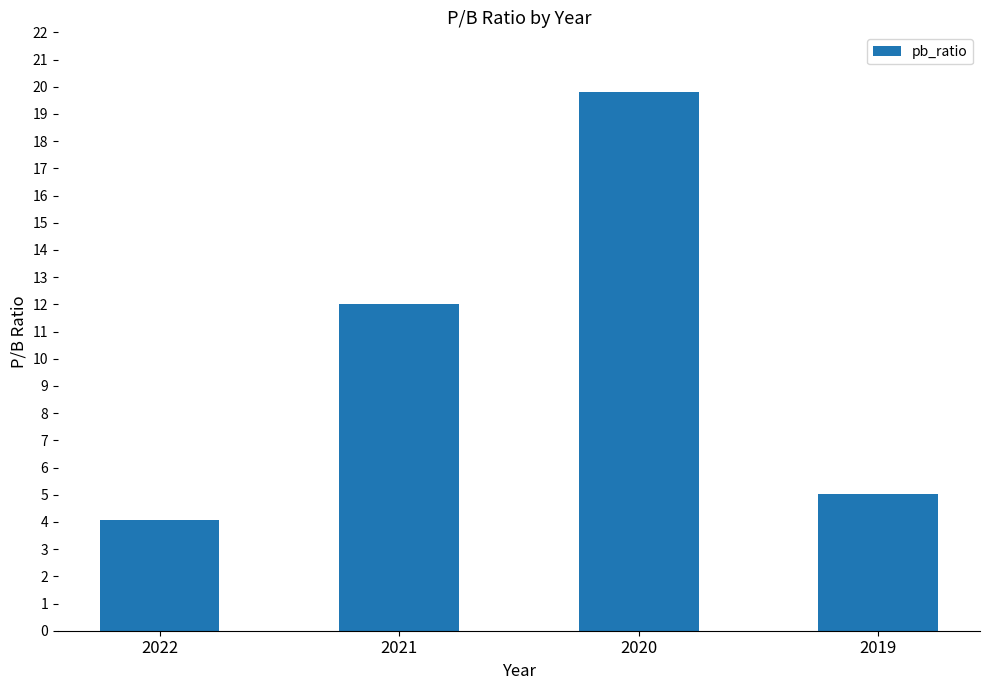

How many bars are there in total?

4